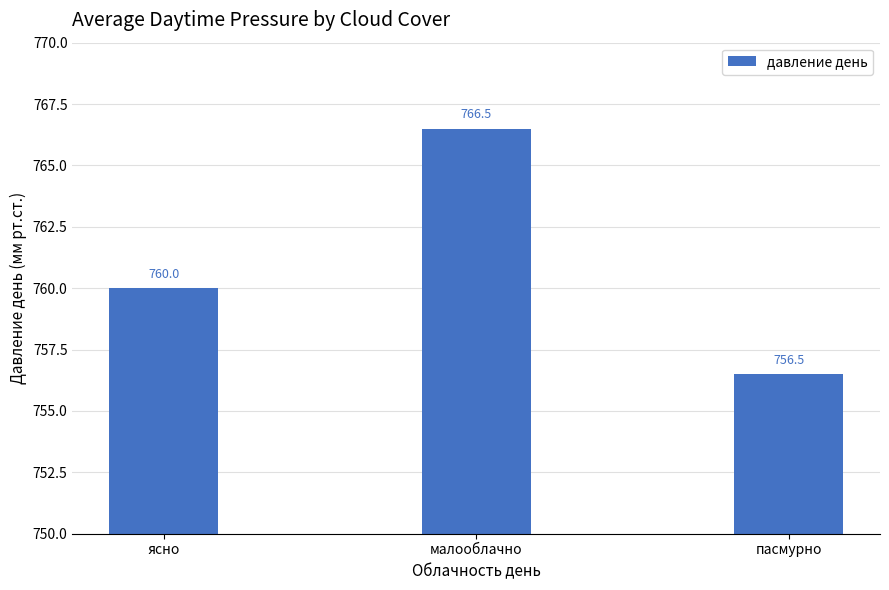

Which has a higher value, пасмурно or ясно?

ясно